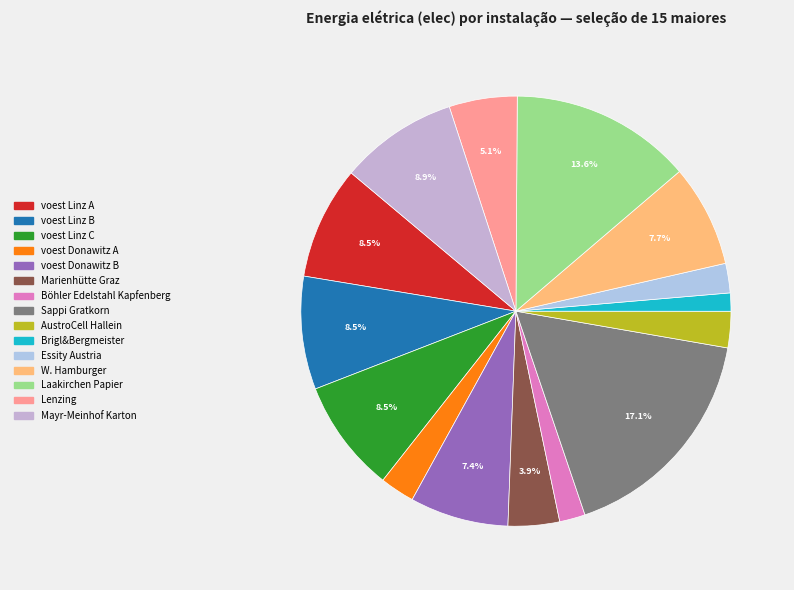

What is the ratio of the value at W. Hamburger to the value at voest Linz C?

0.9